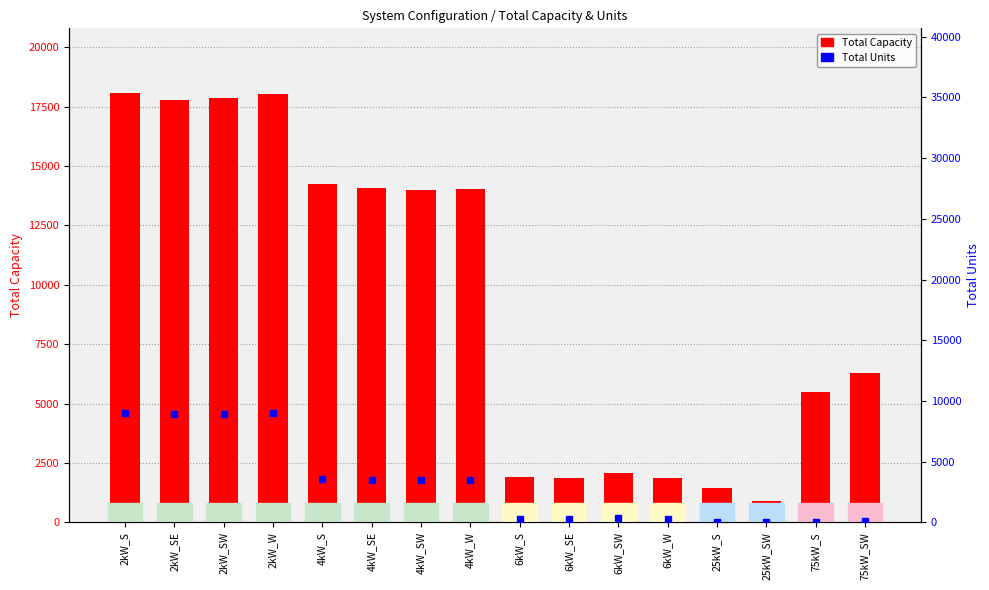

At which category does the chart reach its peak across all series?

2kW_S